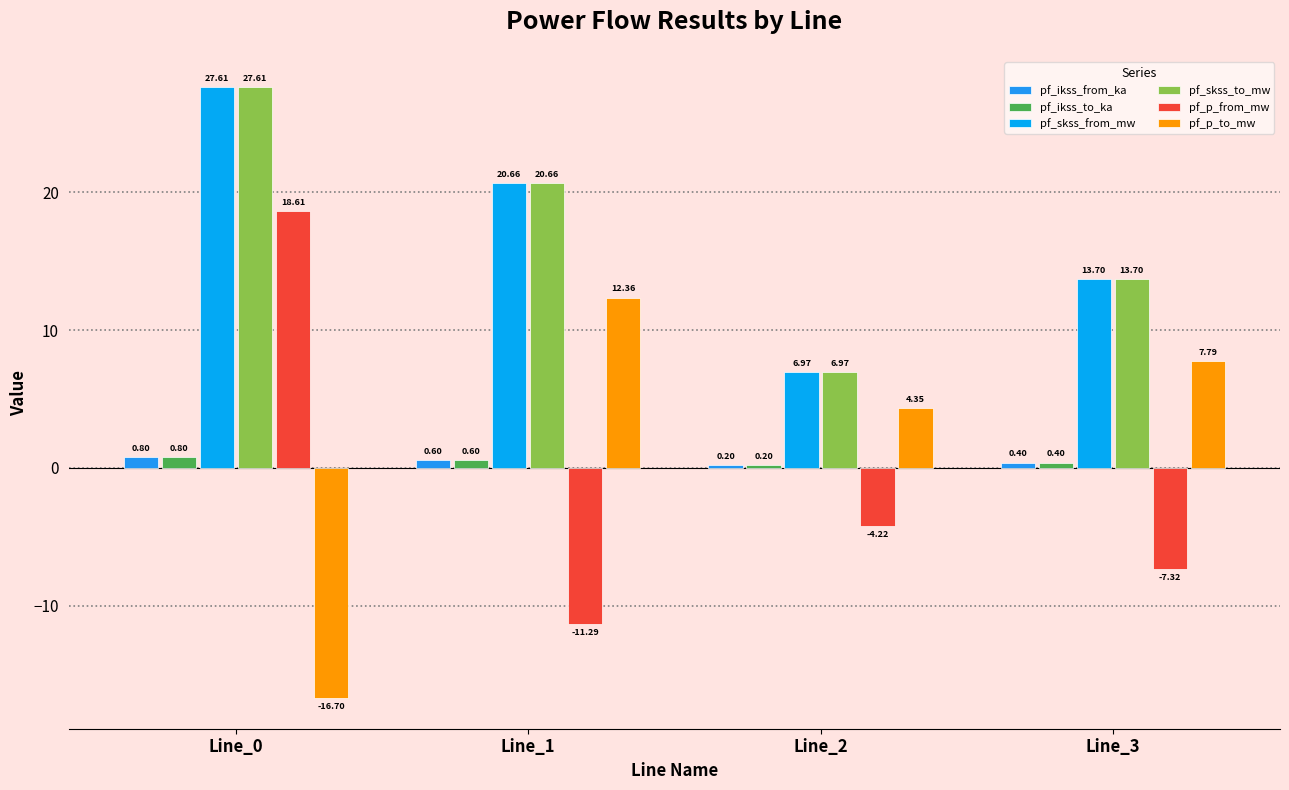

The pf_skss_to_mw series shows 13.7 at Line_3. True or false?

True